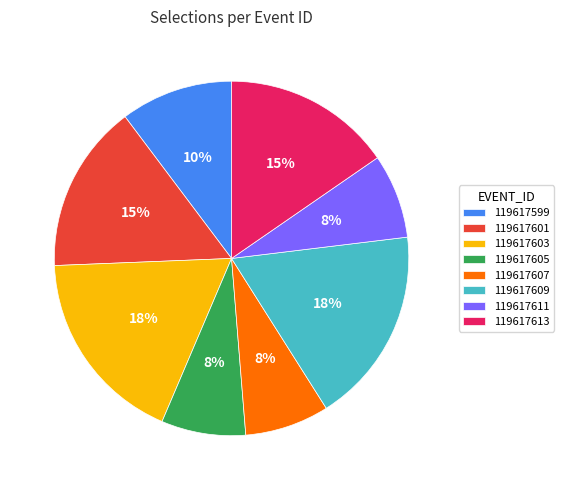

The 119617607 slice represents 8% of the pie. True or false?

True